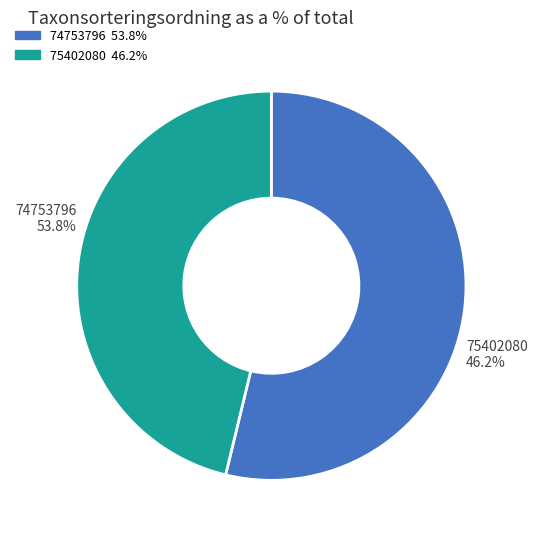

Which category has the smallest portion of the pie?

75402080